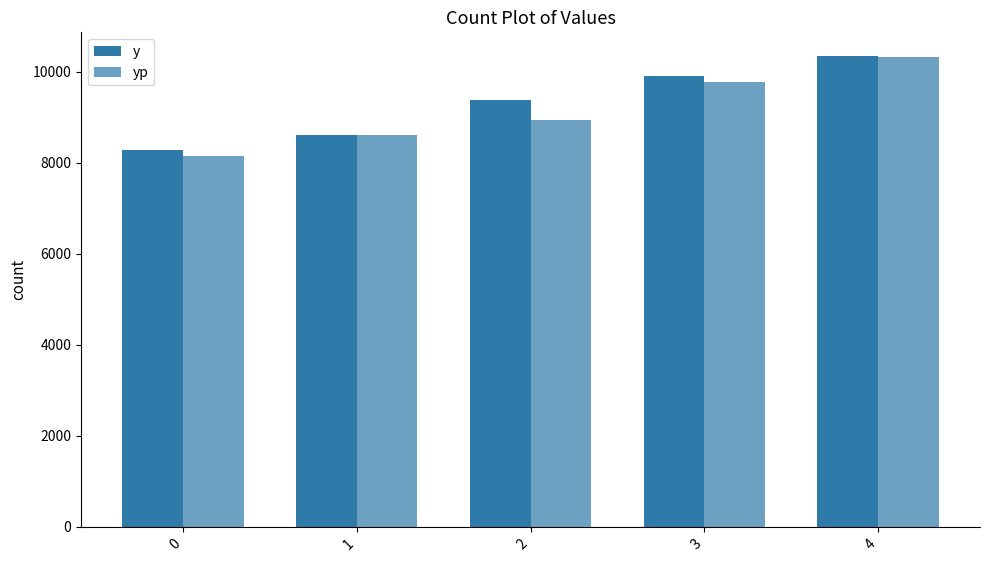

What is the difference between the maximum and minimum values in the yp series?

2180.1